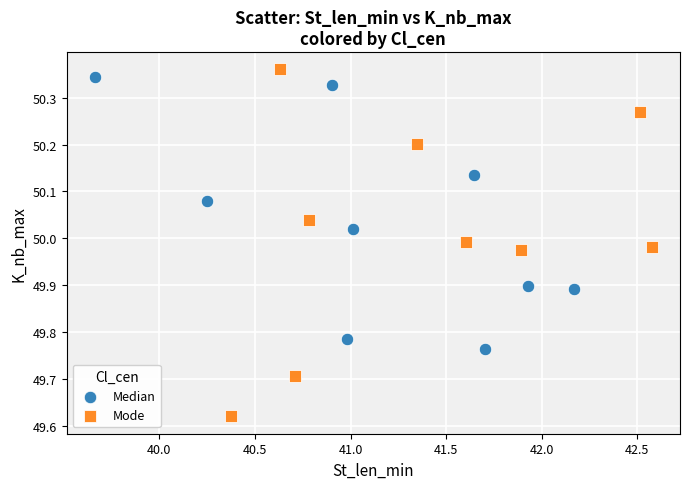

Which series has the largest Y range (max minus min)?

Mode